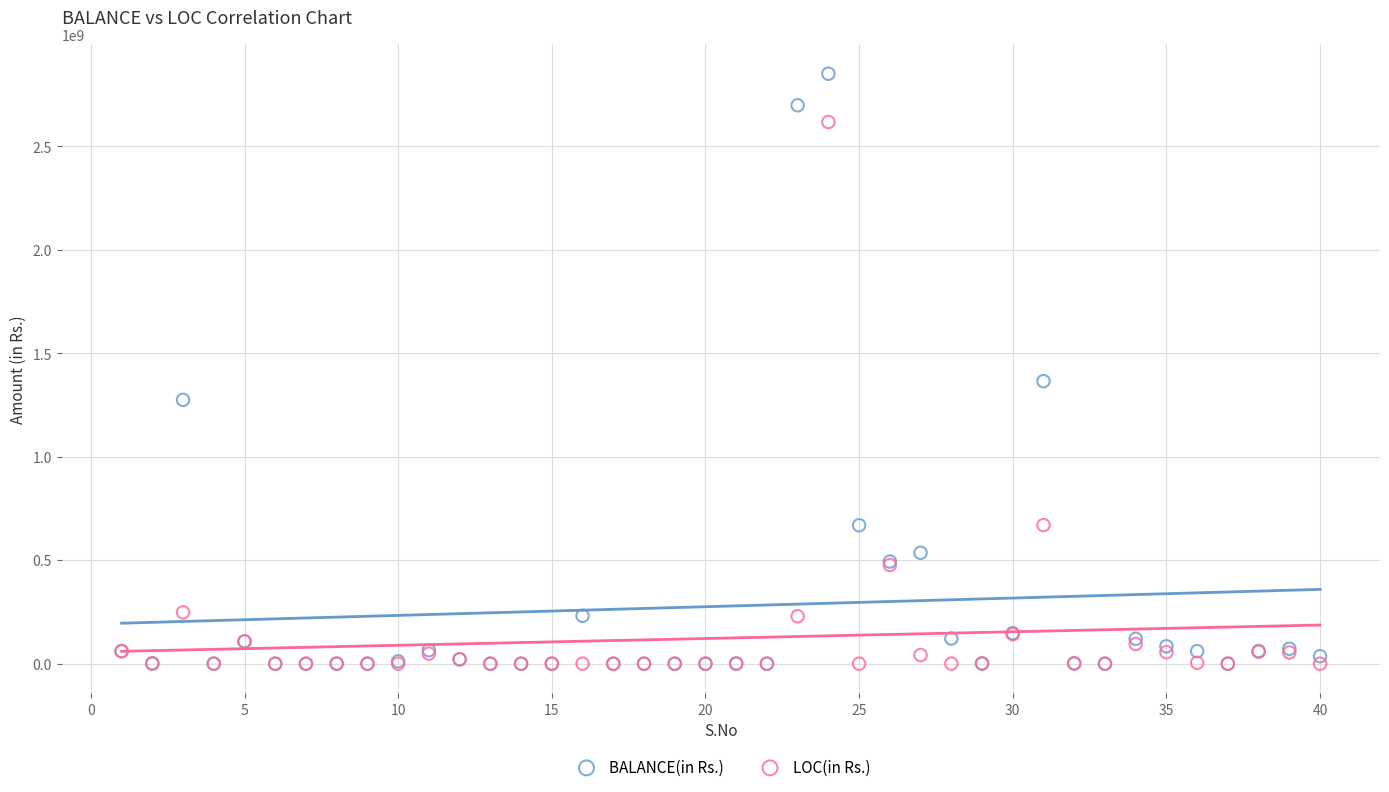

Across all series, what Y value is closest to 1425937264?

1365783733